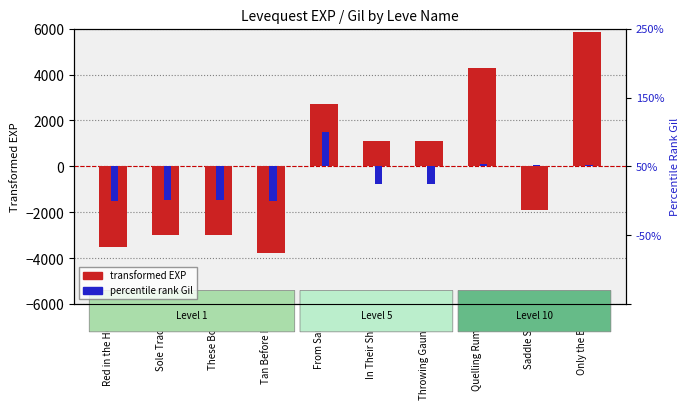

Which series changed the most between Sole Traders and In Their Shoes?

transformed EXP (centered)